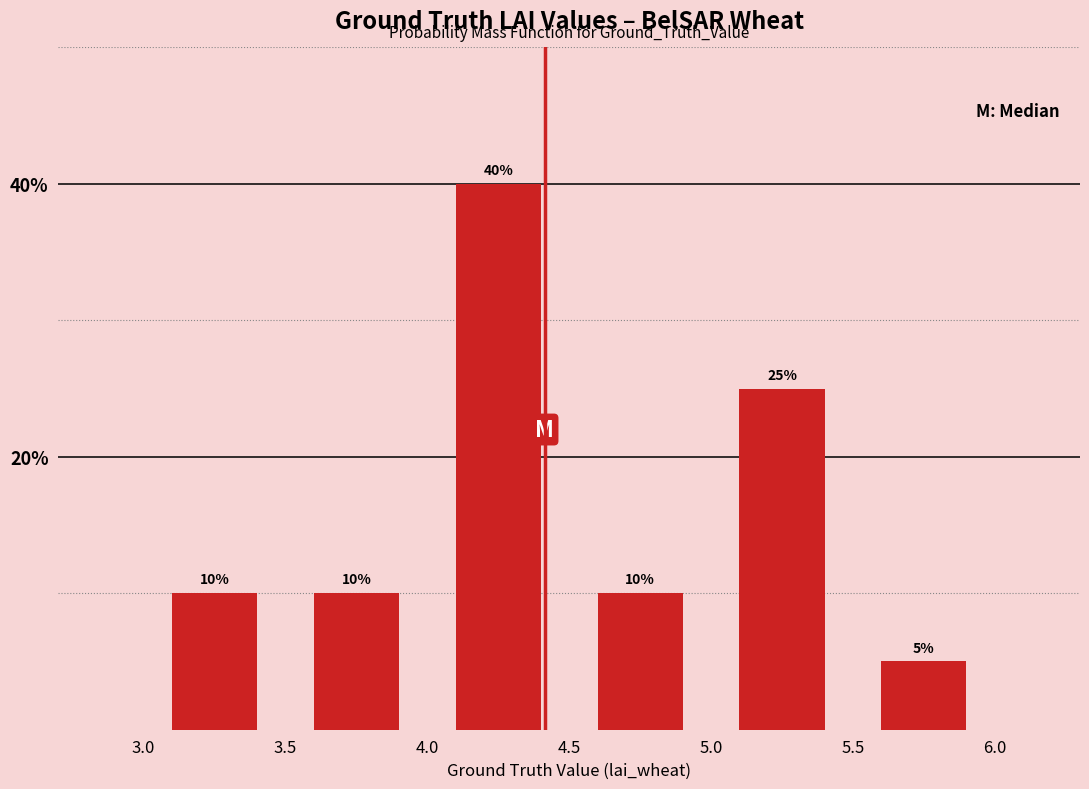

What is the height of the bar covering 4.5 to 5.0 on the x-axis?

10